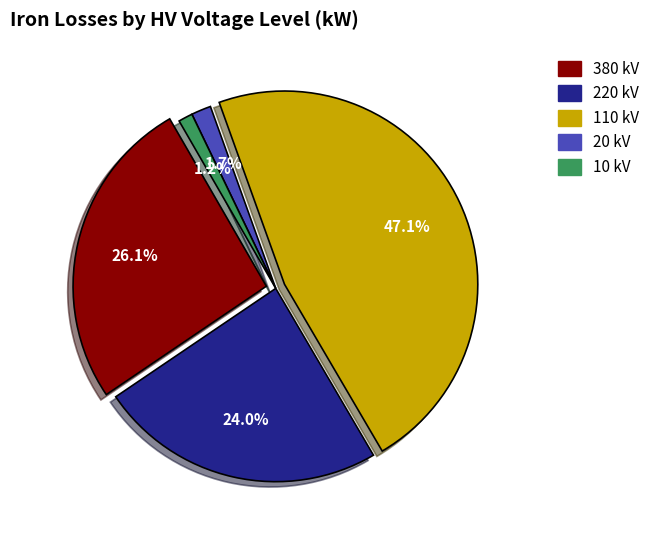

Does any single category account for the majority?

No